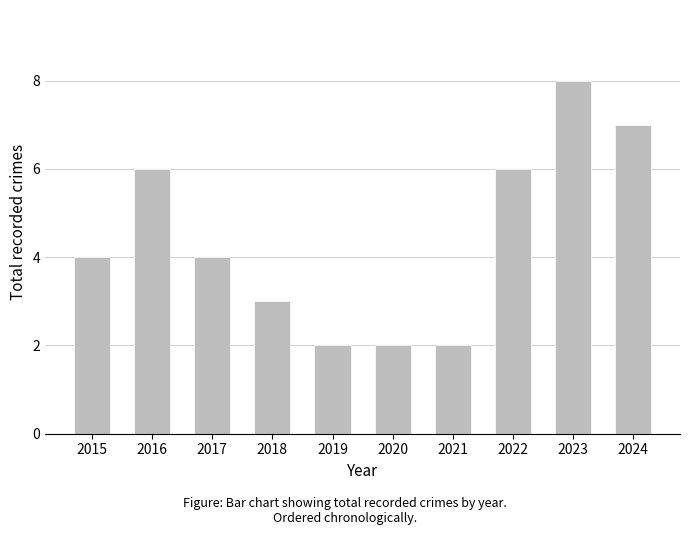

Which has a higher value, 2024 or 2018?

2024